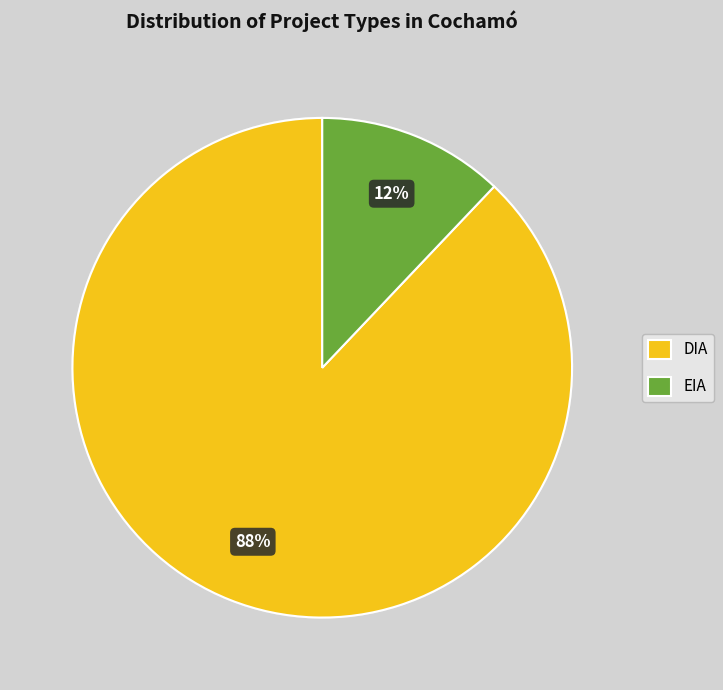

Is the sum of DIA and EIA greater than half?

Yes